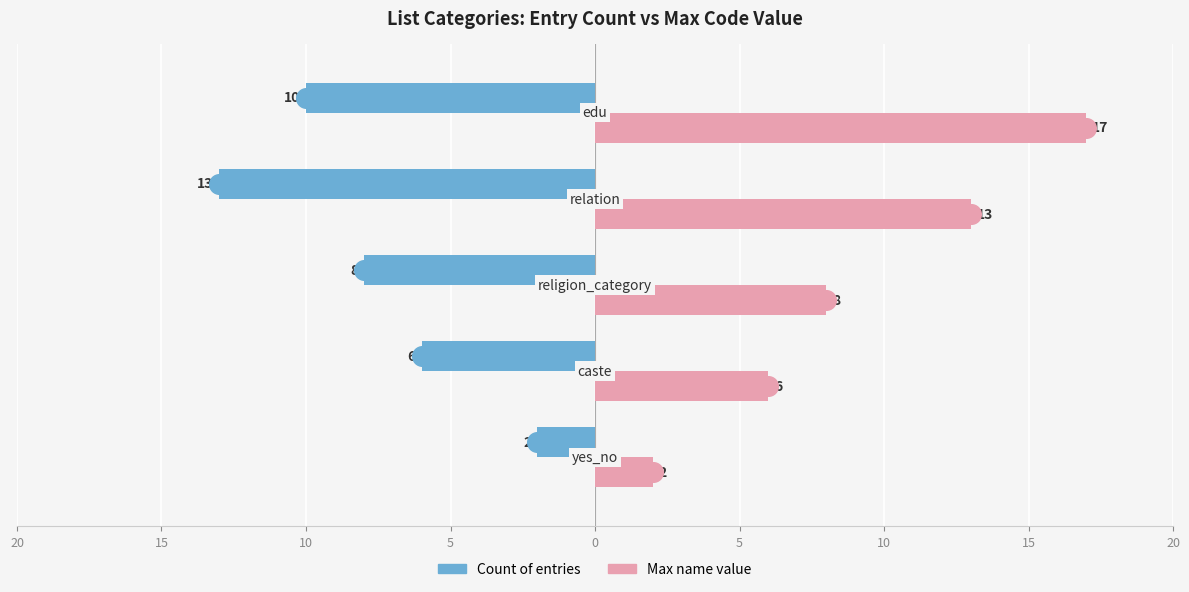

Which series reaches the minimum Y coordinate?

Count of entries